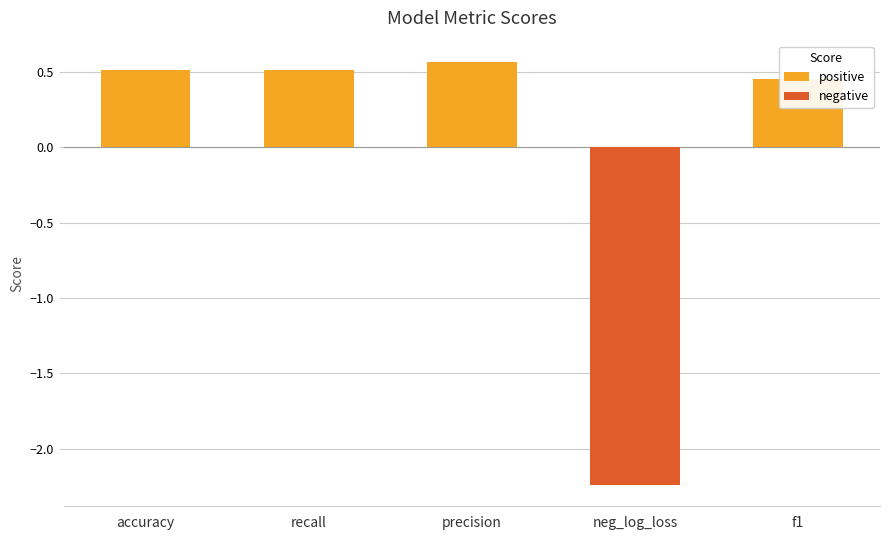

What position from the right is precision?

3